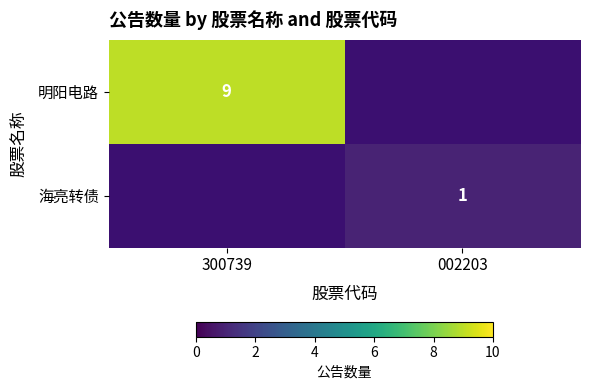

True or false: 明阳电路 has a value of 4 at 300739.

False